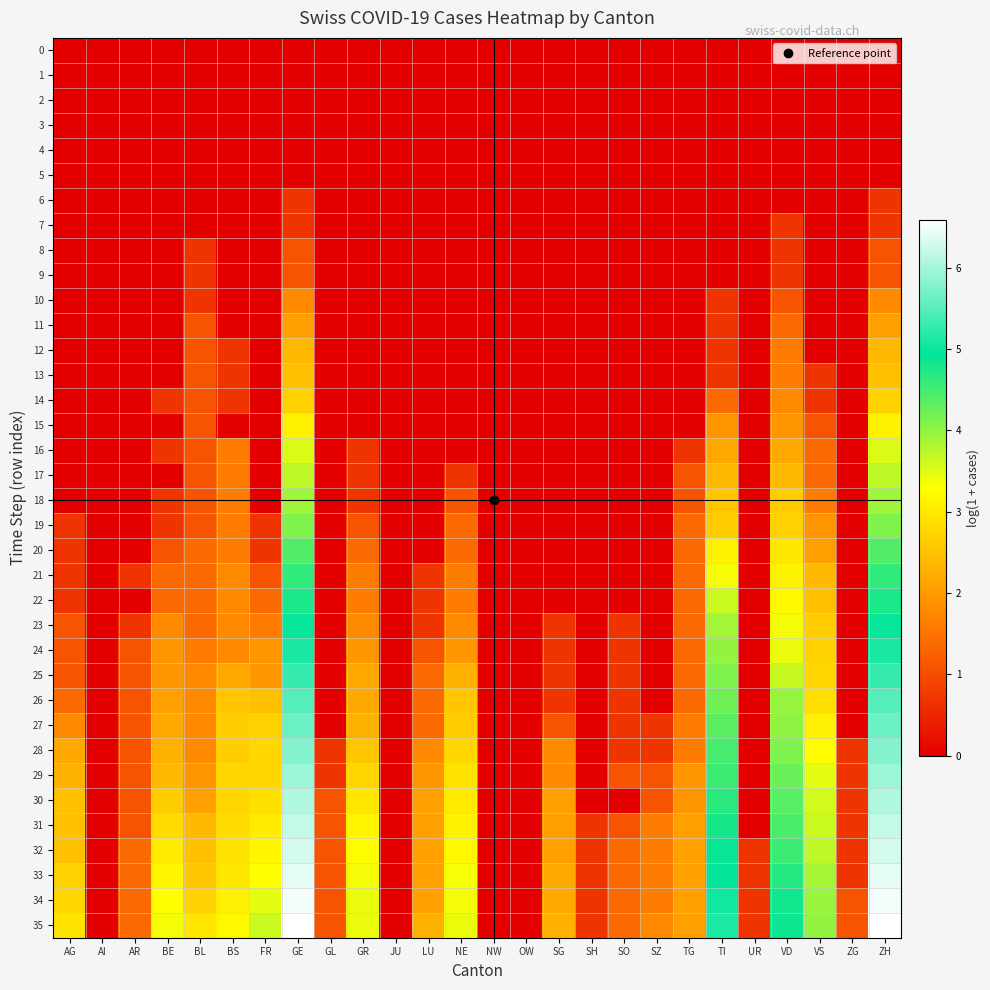

Which has a higher value, BL or AR?

BL